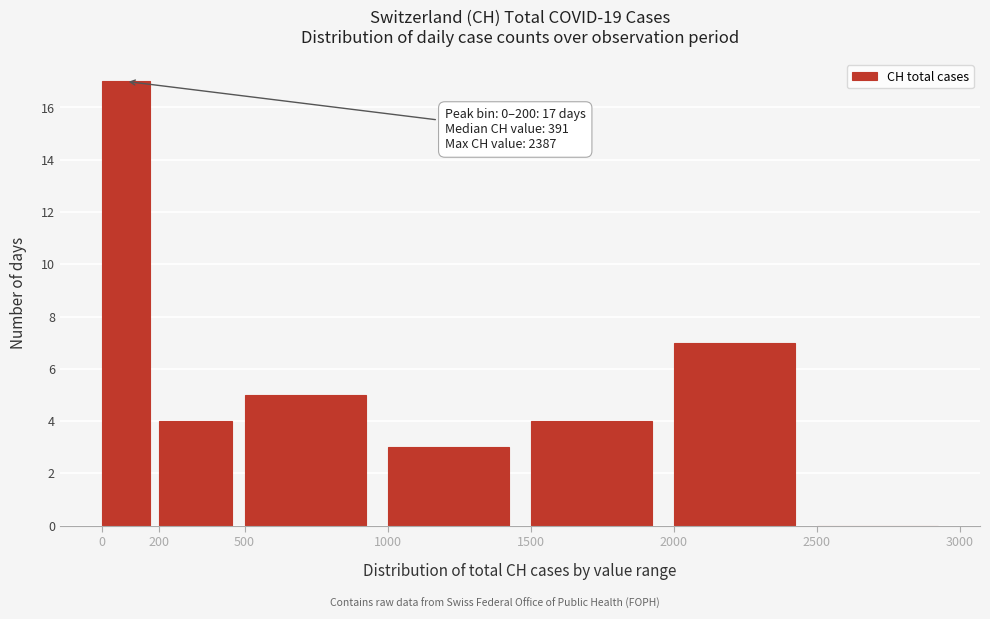

Over which range of the x-axis is the bar tallest?

0 to 200